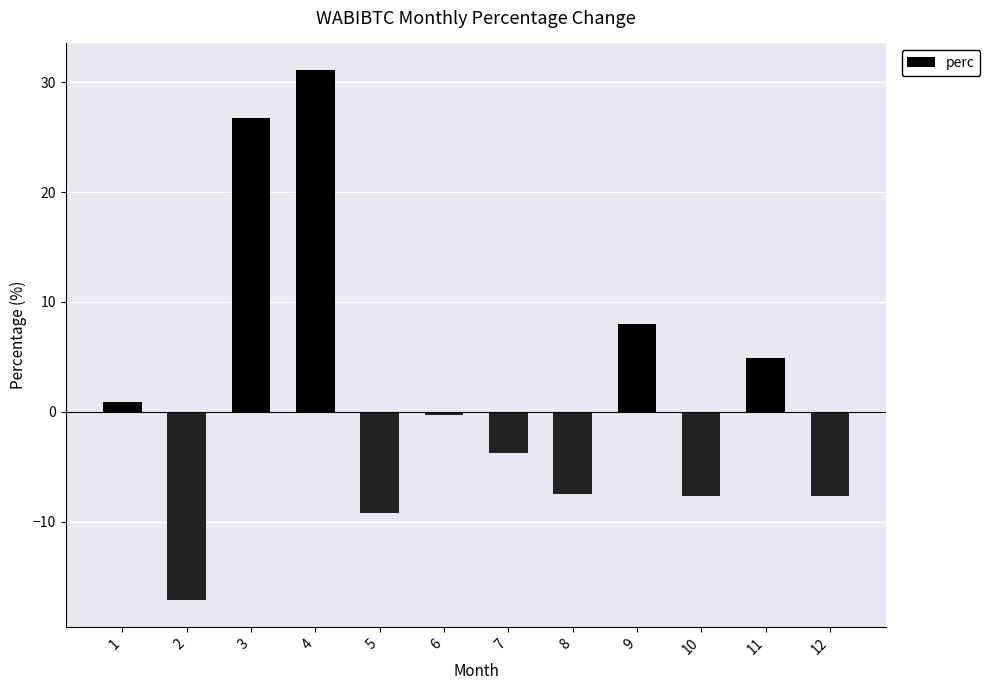

How many negative values are there?

7